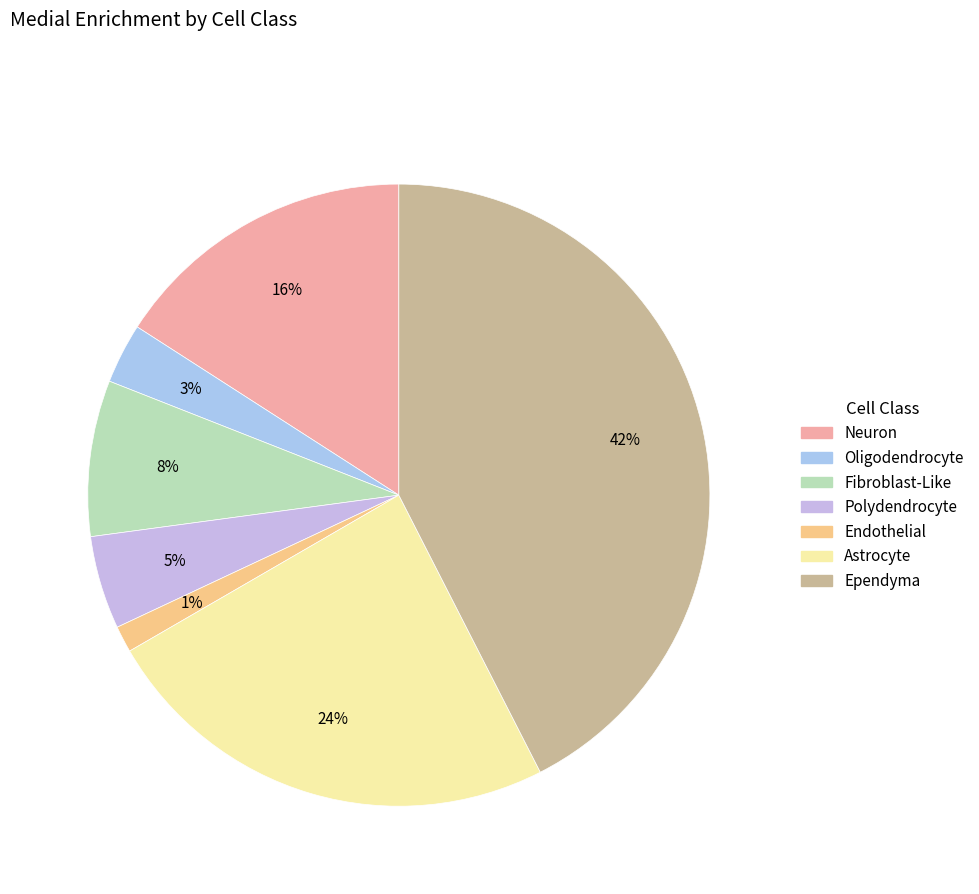

To the nearest percent, what is the combined percentage of Neuron and Astrocyte?

40%